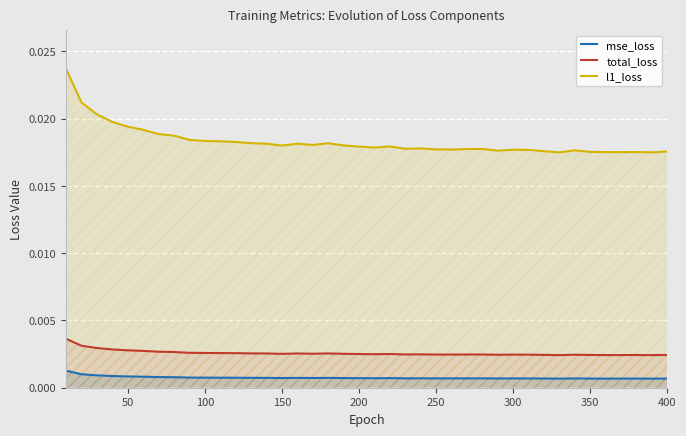

In mse_loss, how many points are higher than both neighbors (excluding endpoints)?

8